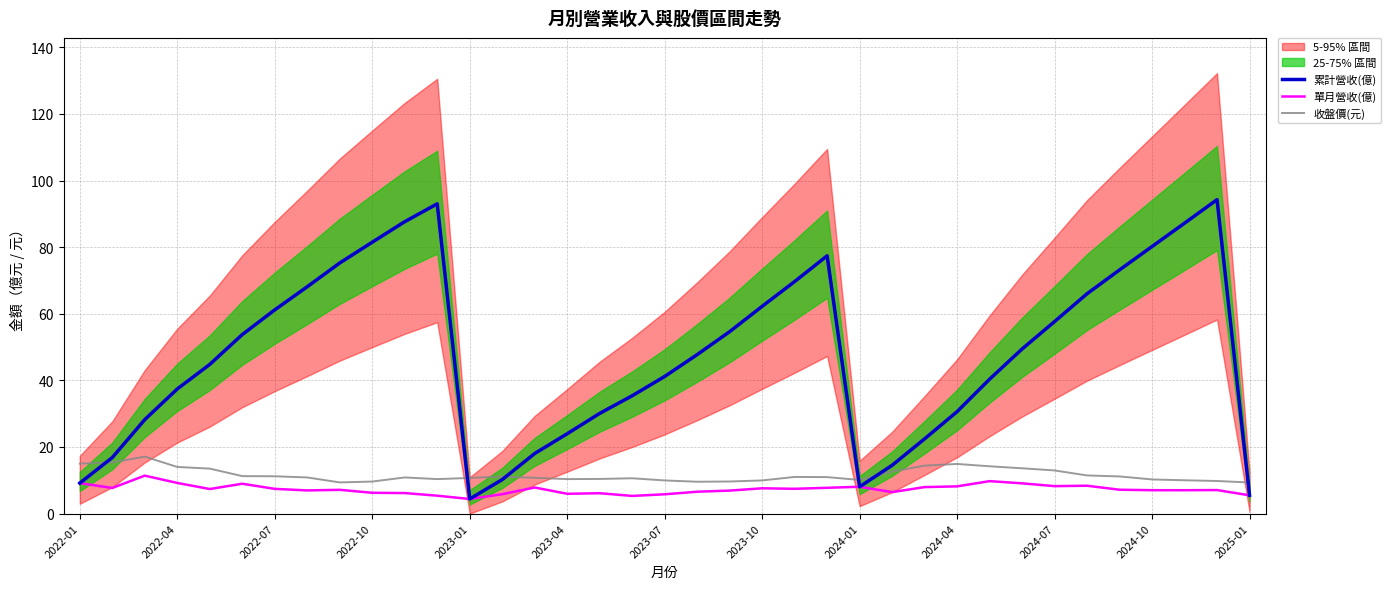

True or false: 累計營收(億) has a value of 43.9 at 2024-04.

False